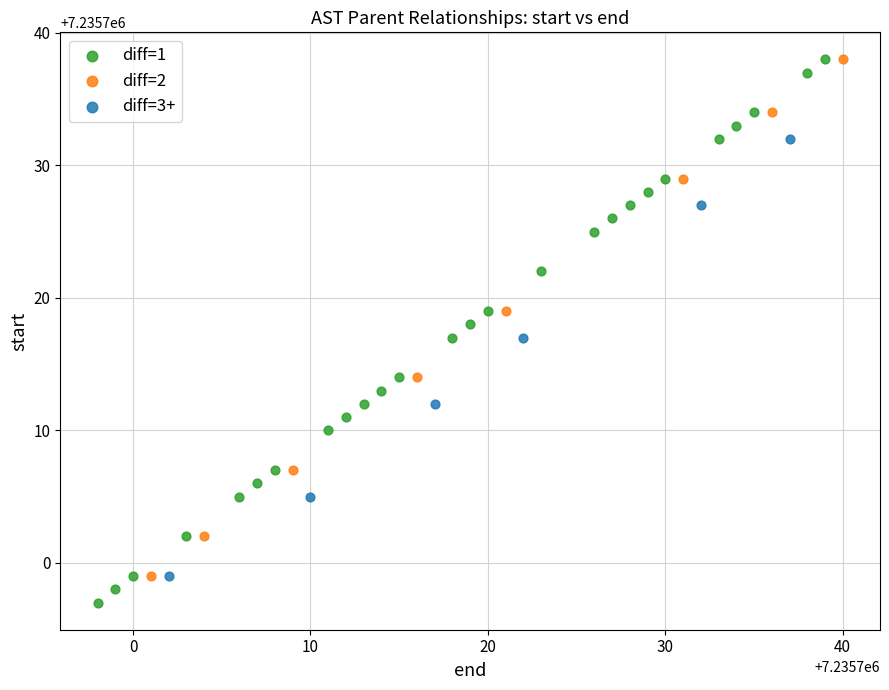

What are all the series names shown in the legend?

diff=1, diff=2, diff=3+